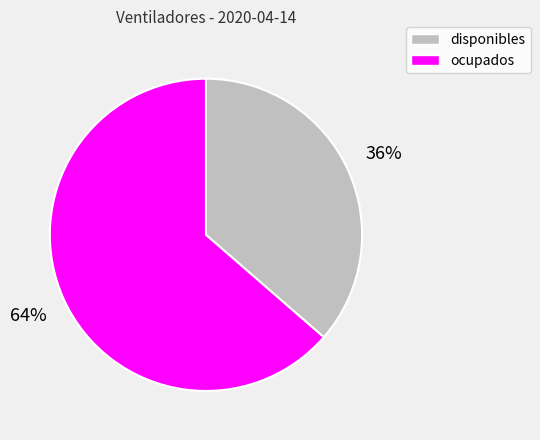

How many slices are in this pie chart?

2